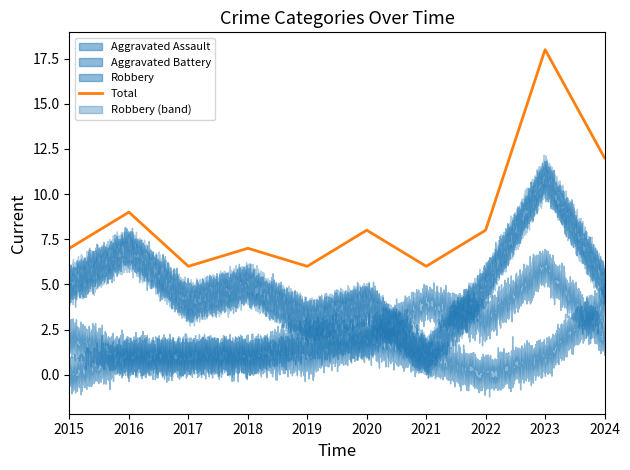

How many data points does each series have?

10